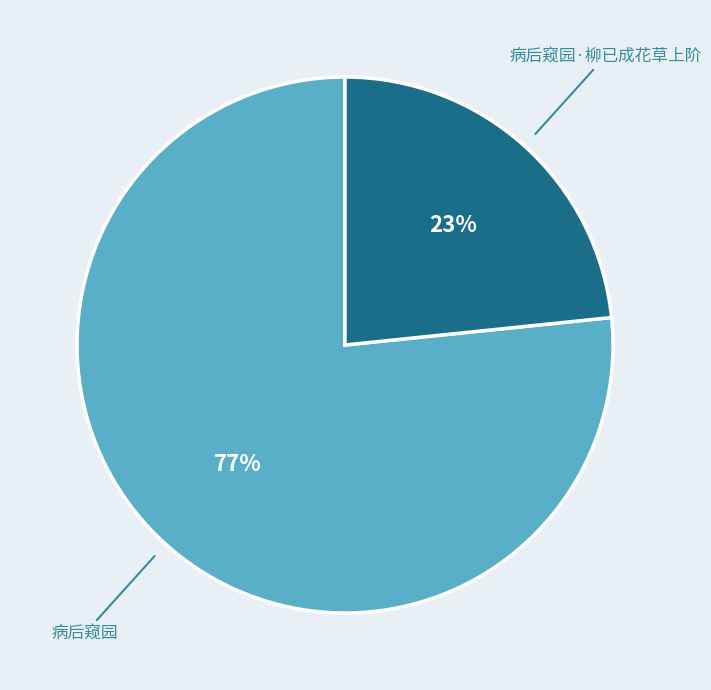

Which has a higher value, 病后窥园 or 病后窥园·柳已成花草上阶?

病后窥园